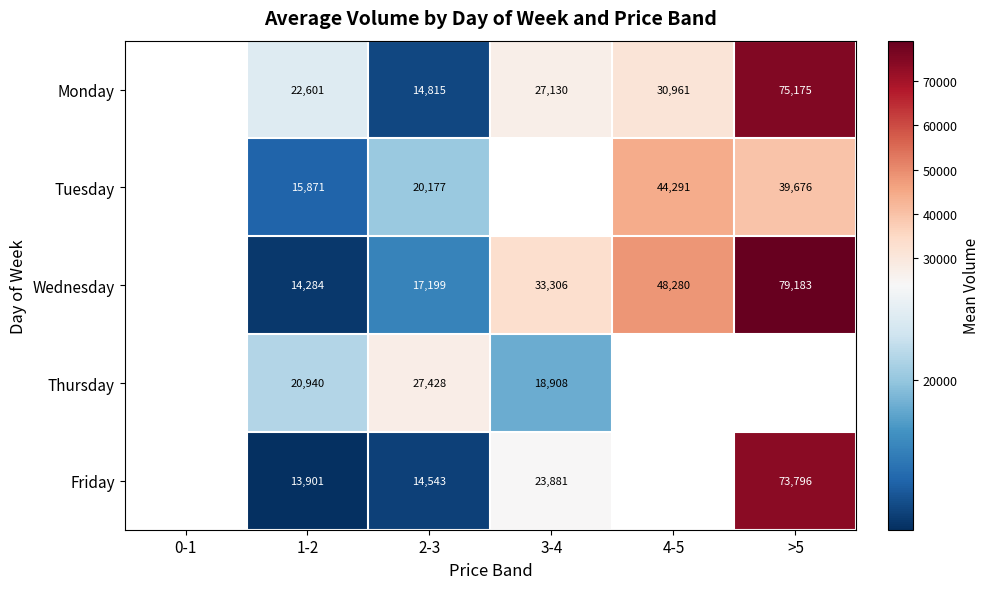

Is it true that Friday equals 23816.5 at 1-2?

False